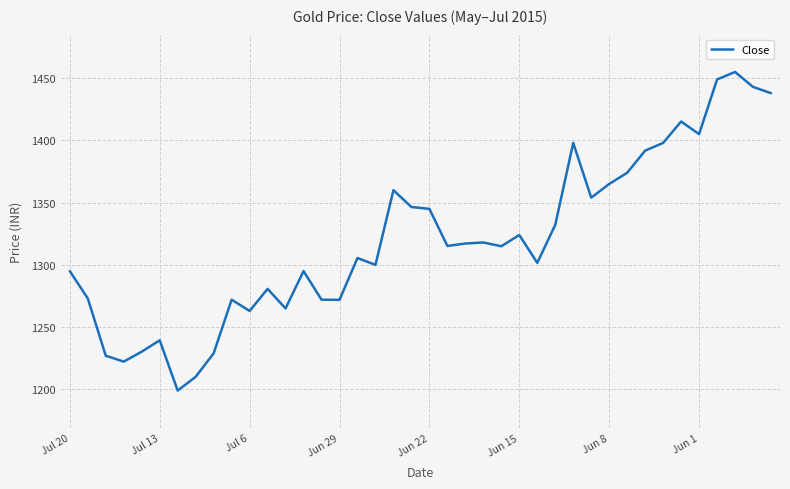

Is this an area chart (filled region under the line)?

No